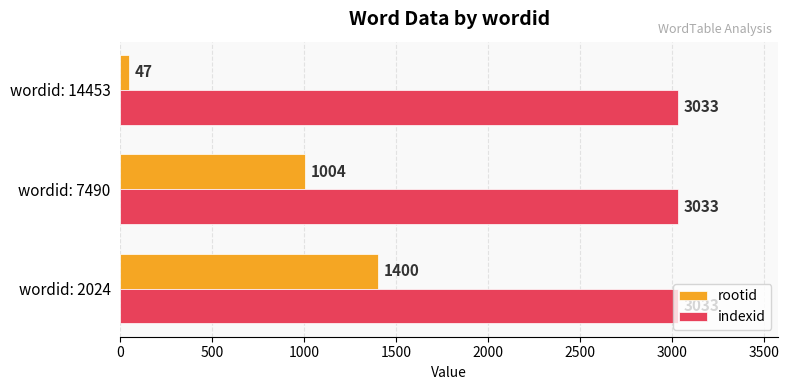

Rank the series by their maximum value, from lowest to highest.

rootid, indexid